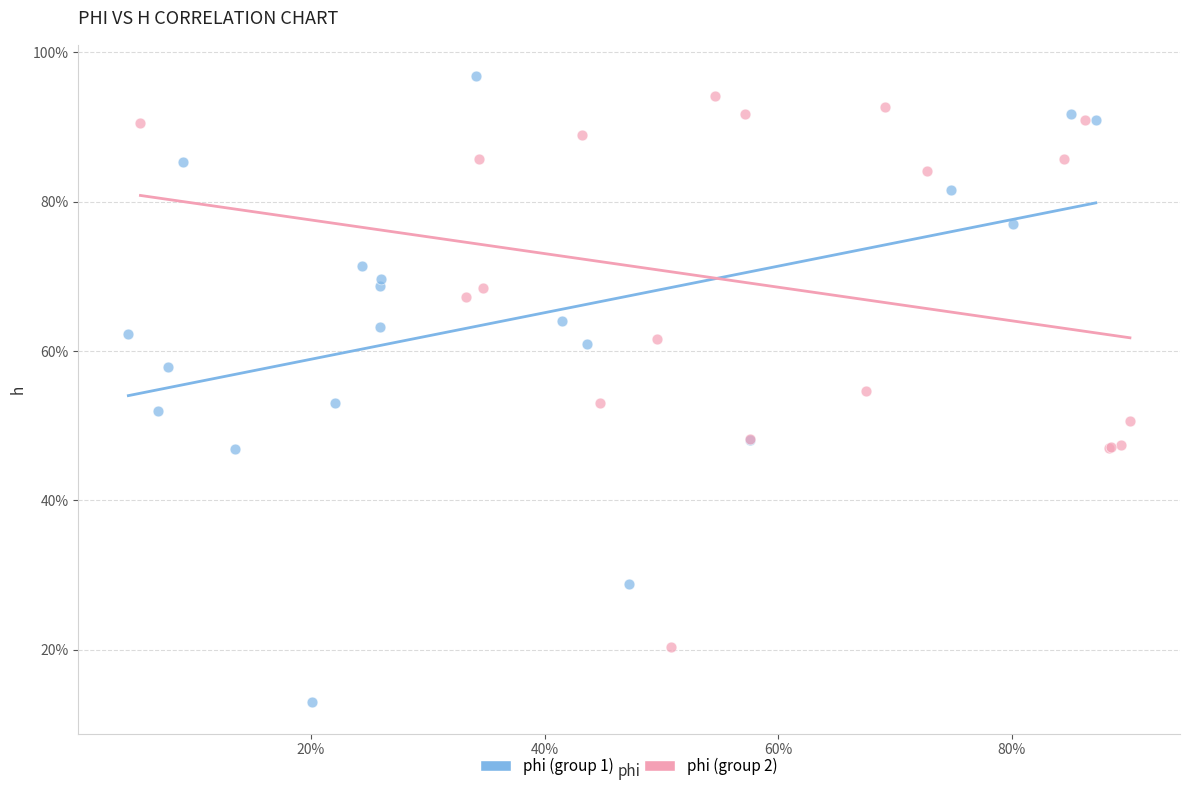

Which series reaches the minimum Y coordinate?

phi (group 1)